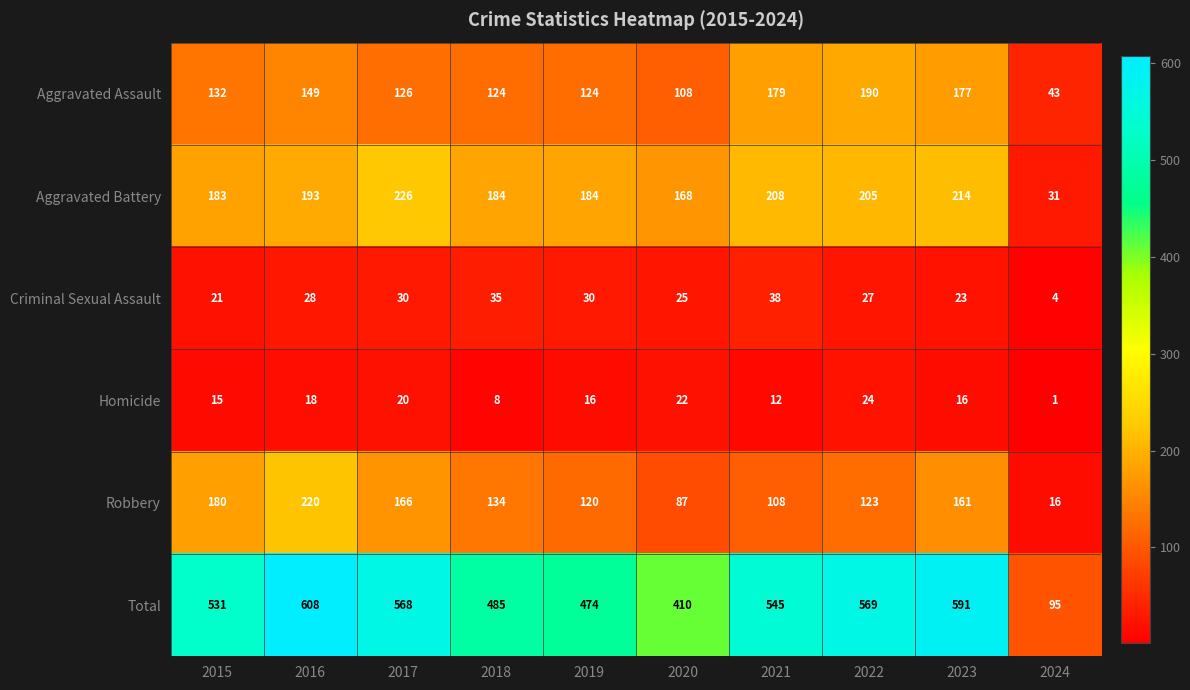

At which category is the sum across all series the highest?

2016